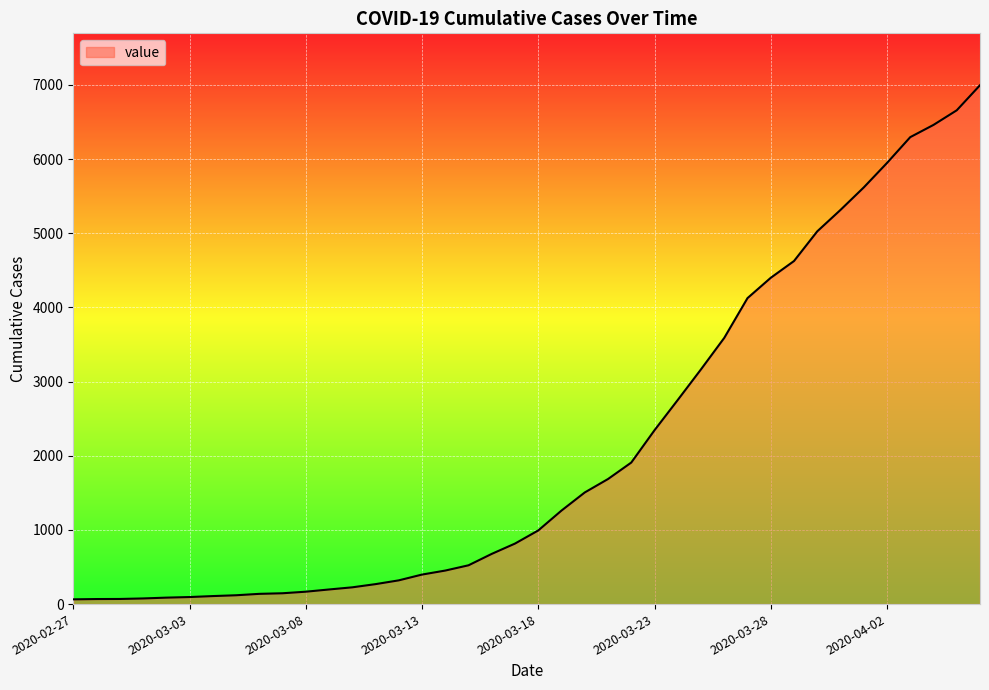

What is the maximum value shown in the chart?

6995